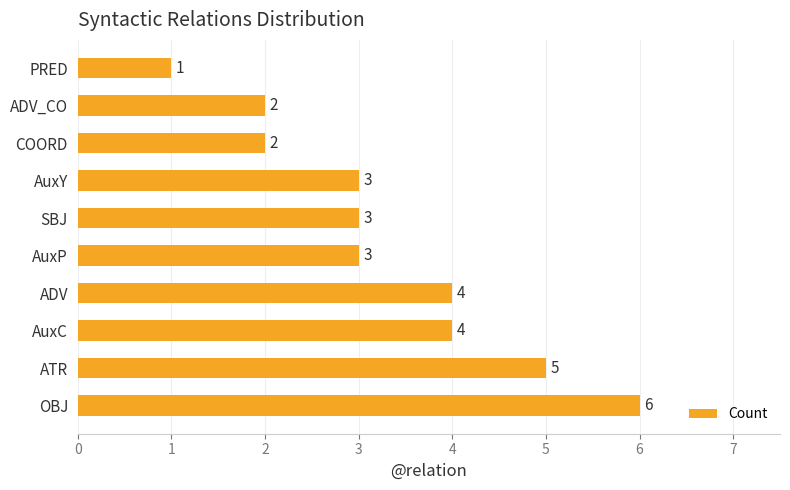

Reading bottom to top, extract all data points from this chart.

6	5	4	4	3	3	3	2	2	1